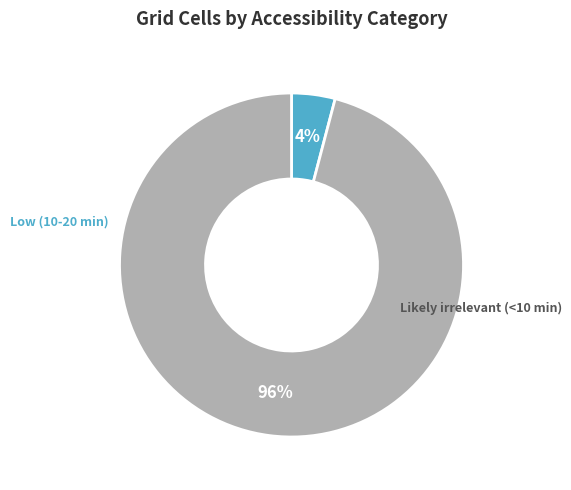

Is there any slice that represents more than half of the pie?

Yes